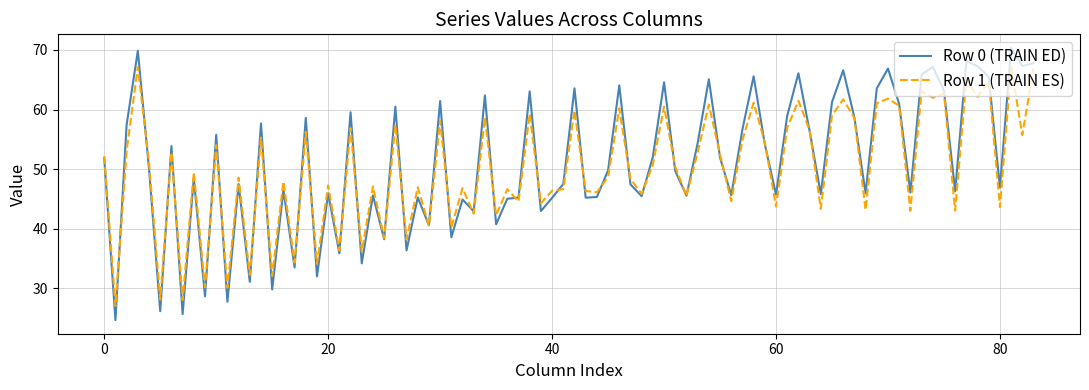

Which series has the widest spread of values?

Row 0 (TRAIN ED)